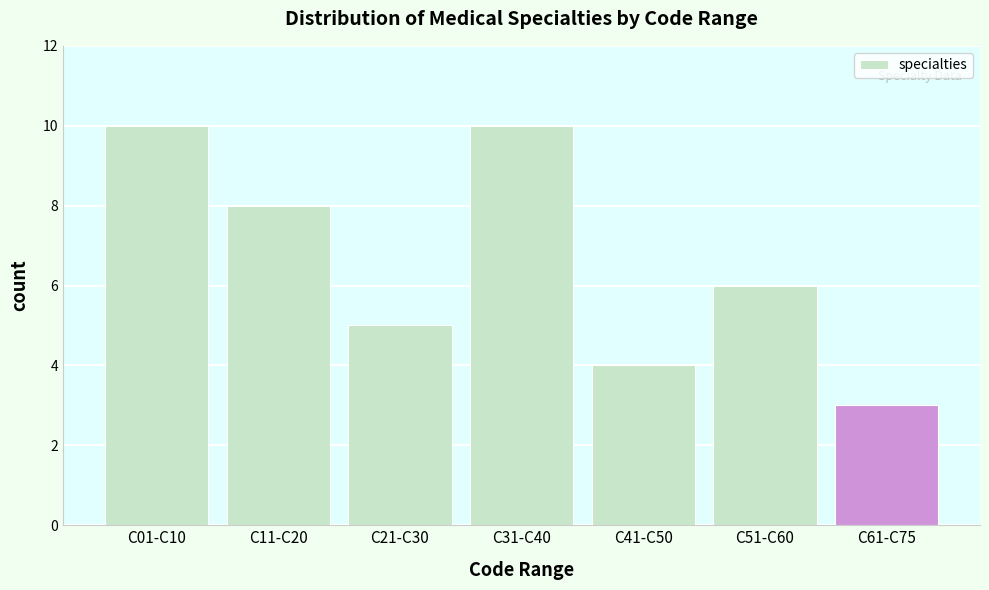

Reading right to left, list all the values displayed in this chart.

3	6	4	10	5	8	10